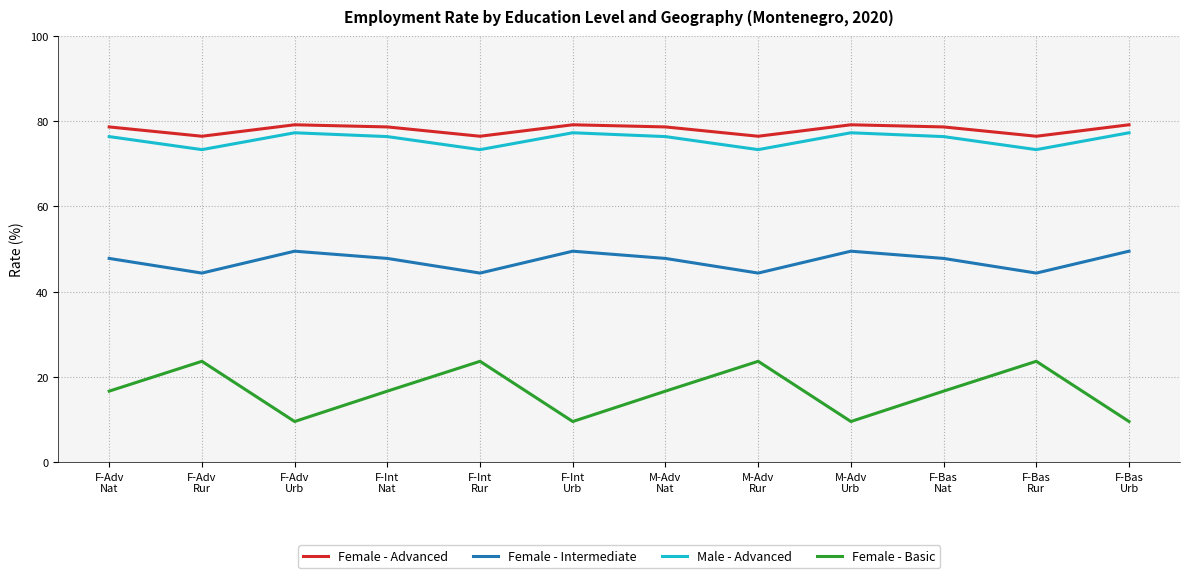

True or false: Female - Intermediate and Female - Advanced cross at least once.

False